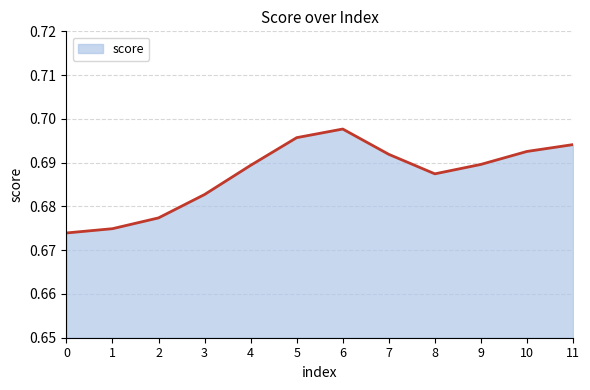

The chart shows a value of 1.1 at 10. True or false?

False